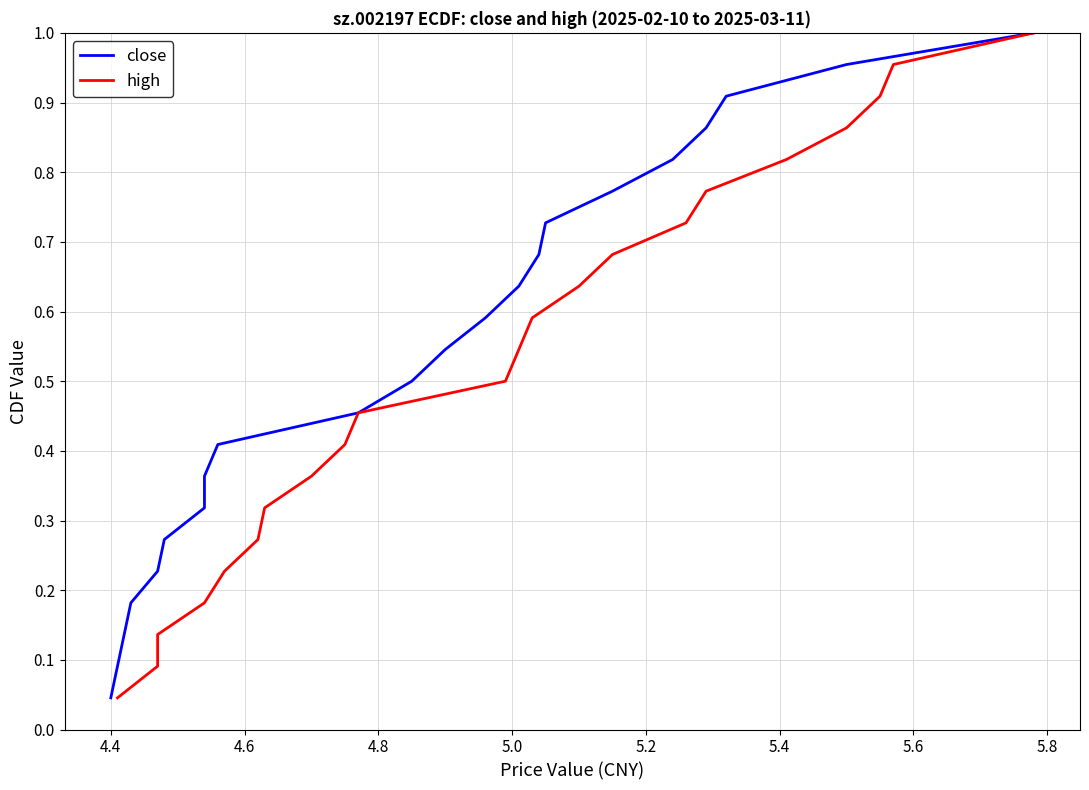

The value of high at 20 is 1.4. True or false?

False